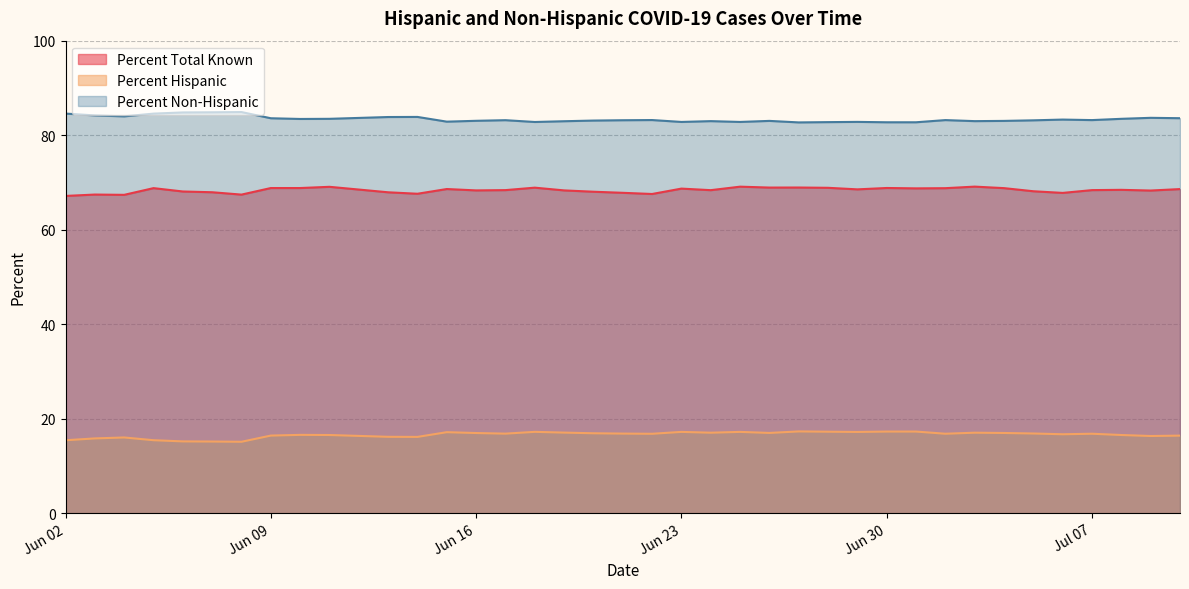

Which series has the largest total across all categories?

Percent Non-Hispanic